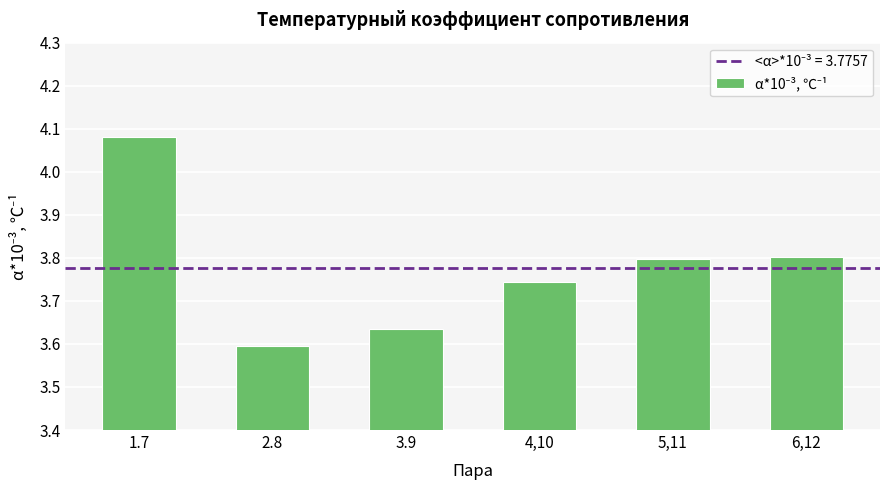

The chart shows a value of 3.8 at 5,11. True or false?

True